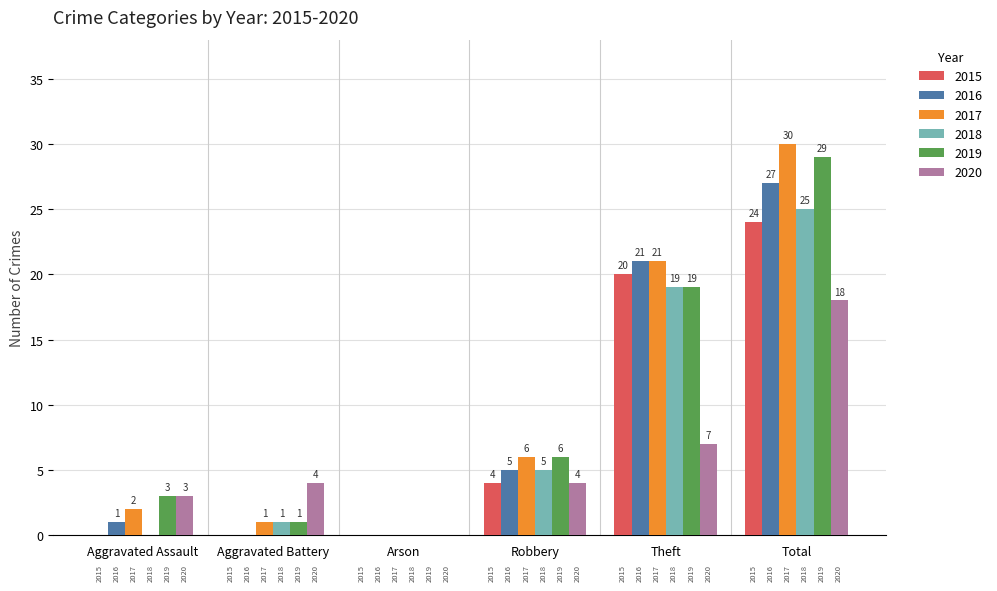

At how many categories does at least one series exceed 20?

2